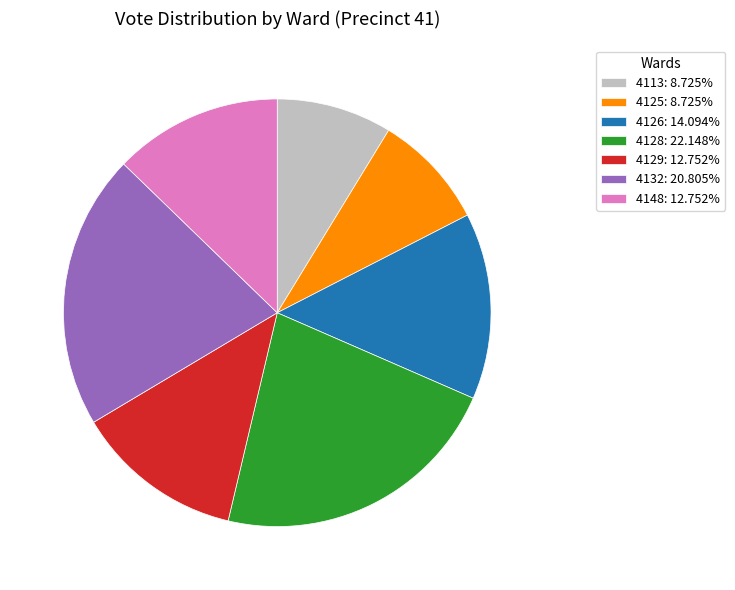

Is there a majority slice in this chart?

No